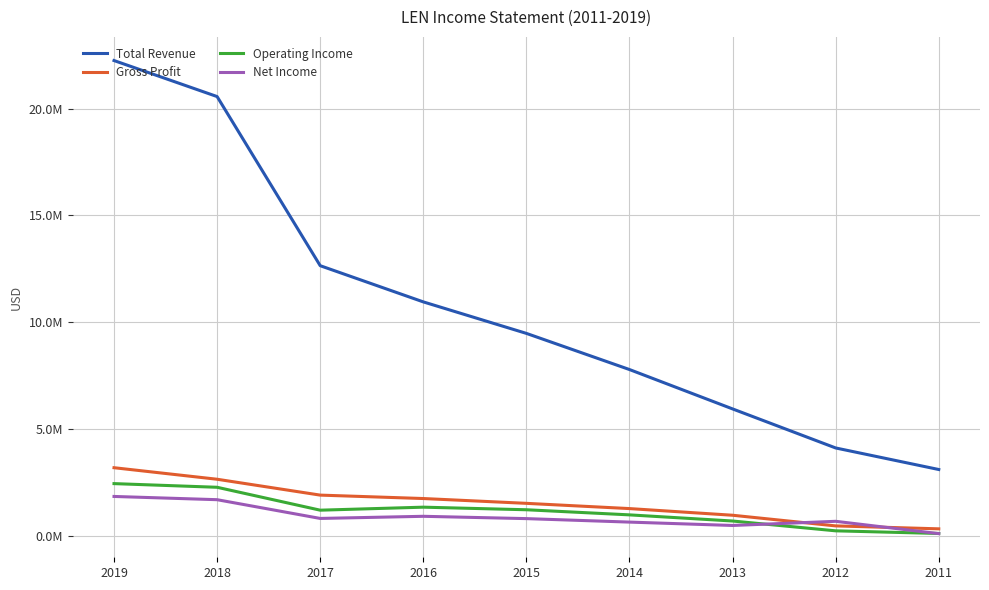

Where does the Operating Income series first go above 1189600?

2019